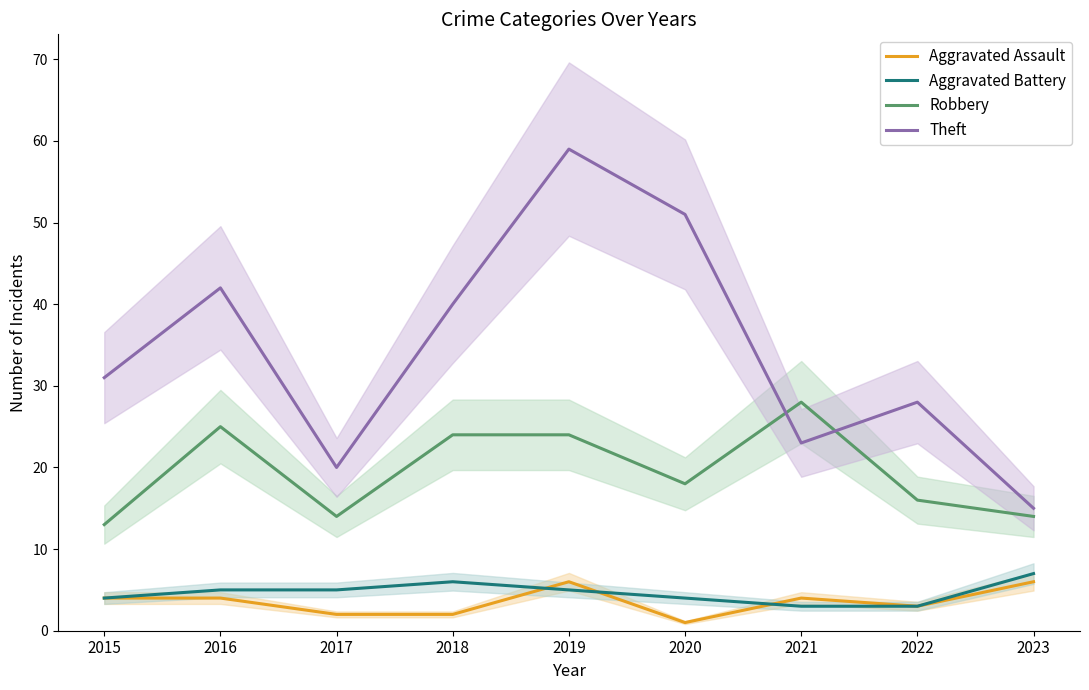

Rank the categories by Theft value from highest to lowest.

2019, 2020, 2016, 2018, 2015, 2022, 2021, 2017, 2023